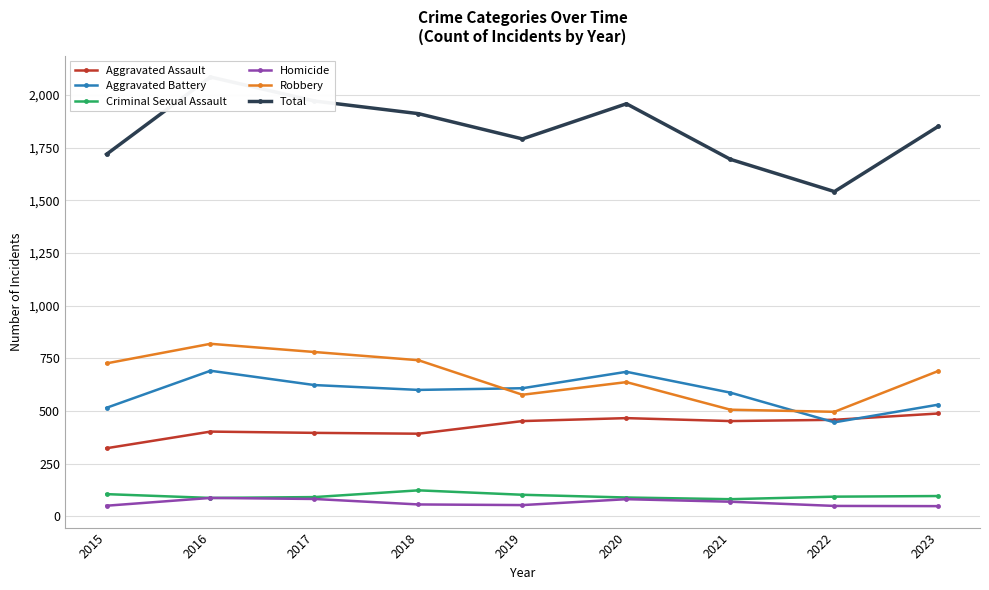

The Total series shows 2417 at 2023. True or false?

False